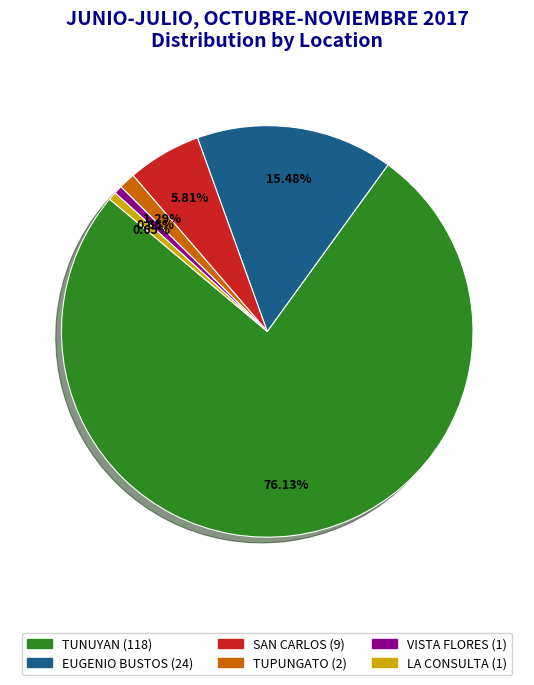

What percentage is the LA CONSULTA slice, to the nearest percent?

1%